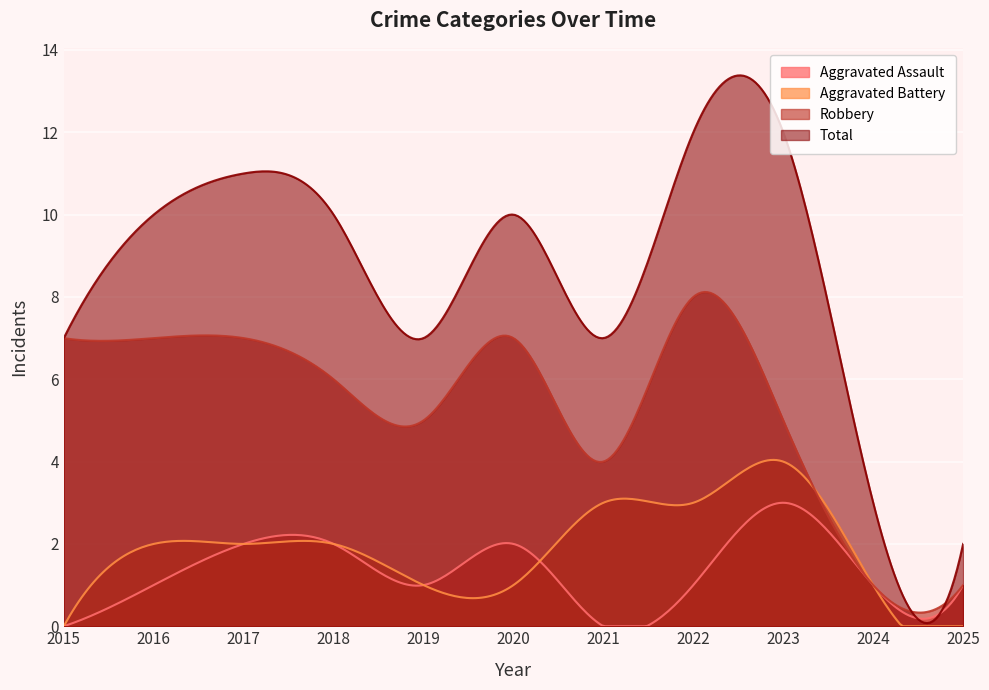

How many interior local peaks does the Total series have?

2